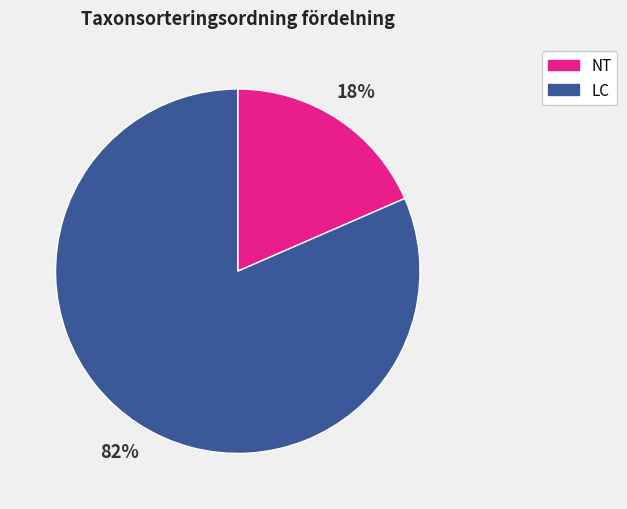

True or false: NT accounts for 18% of the total.

True